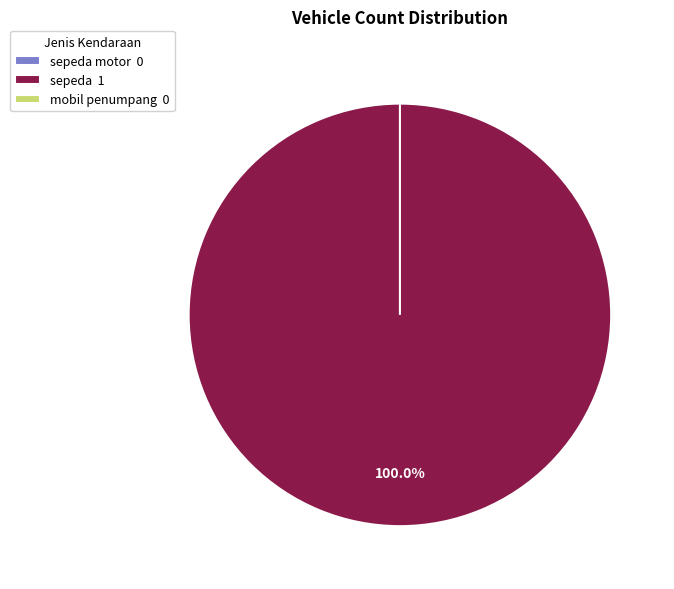

How many segments does this pie chart have?

3